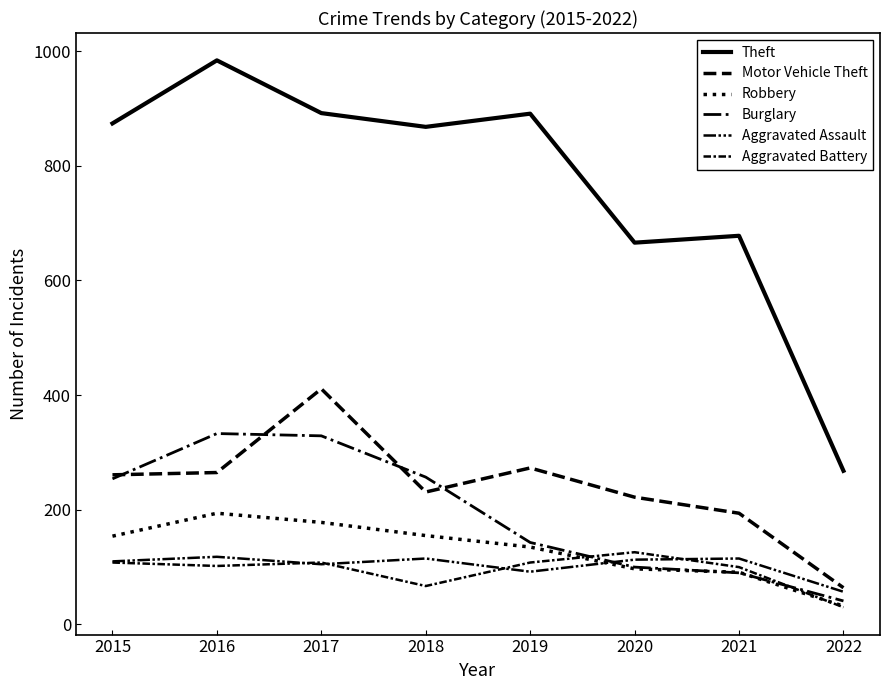

How many interior local valleys does the Motor Vehicle Theft series have?

1